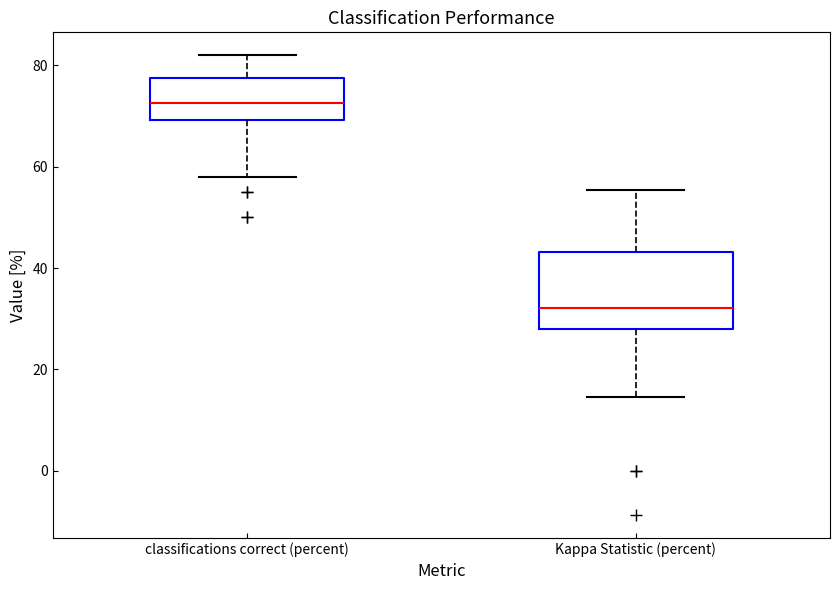

Reading left to right, read every box against the y-axis: the position of its median line, the range the box covers, and the ends of its whiskers. The values are not printed on the chart, so give them approximately, as read against the axis.

classifications correct (percent): median 72, box 70 to 78, whiskers 58 to 82
Kappa Statistic (percent): median 32, box 28 to 44, whiskers 14 to 56